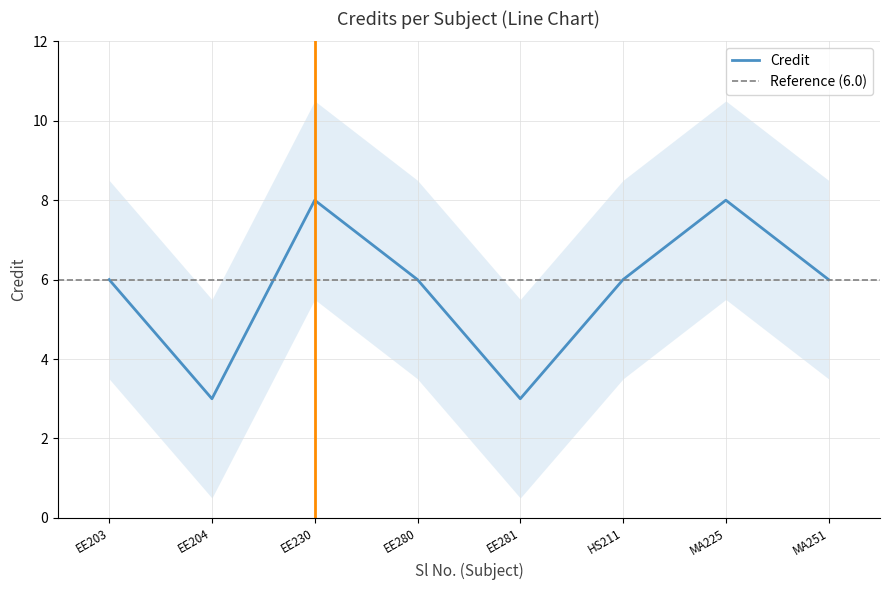

How many lines are shown in the chart?

1